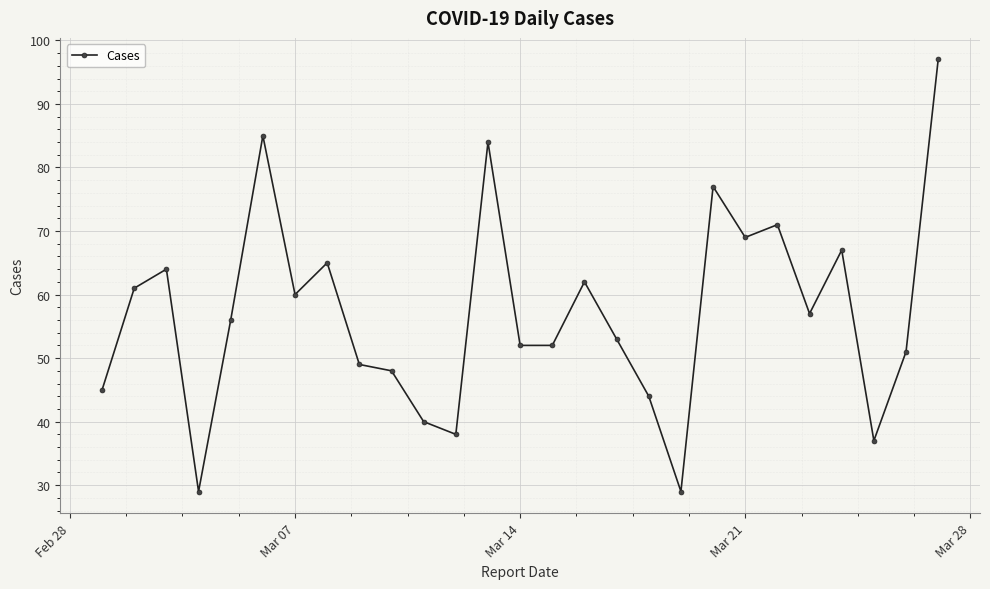

What is the sum of all values?

1542